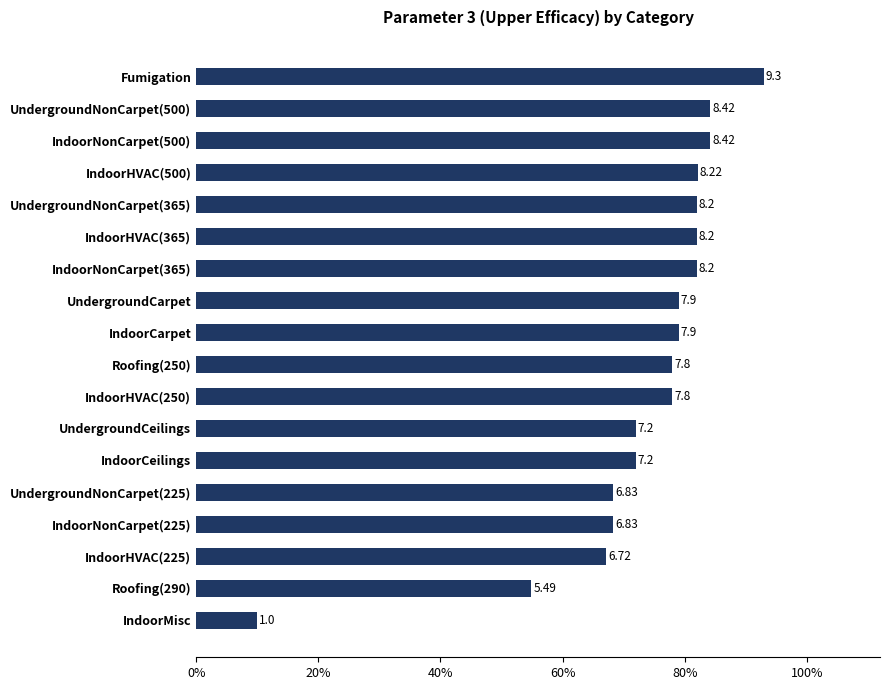

Does the chart contain any negative values?

No